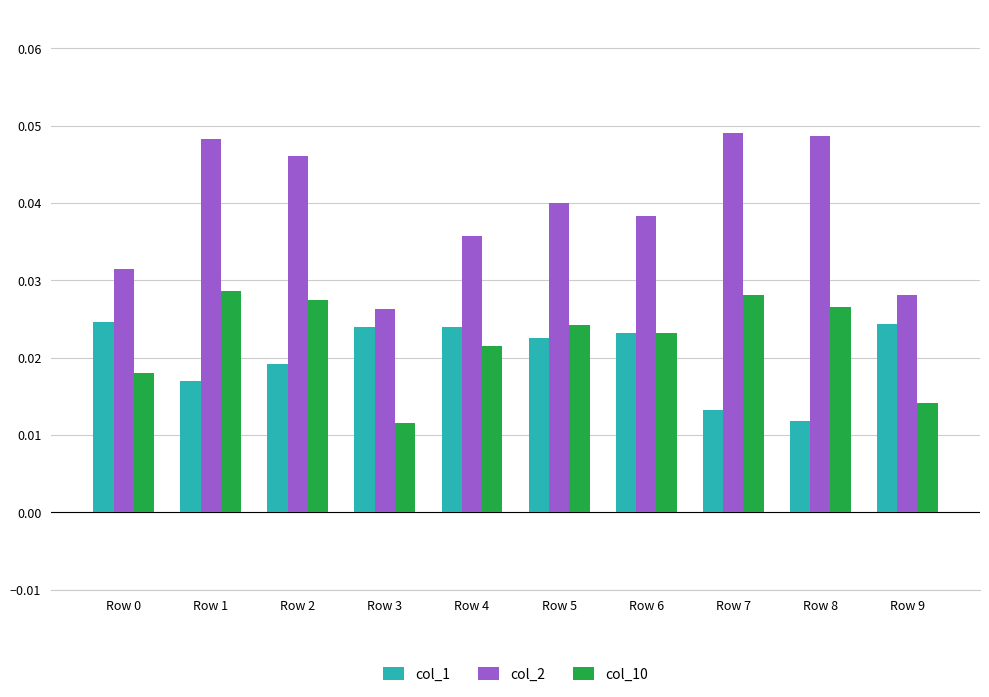

Which series has the largest total across all categories?

col_2